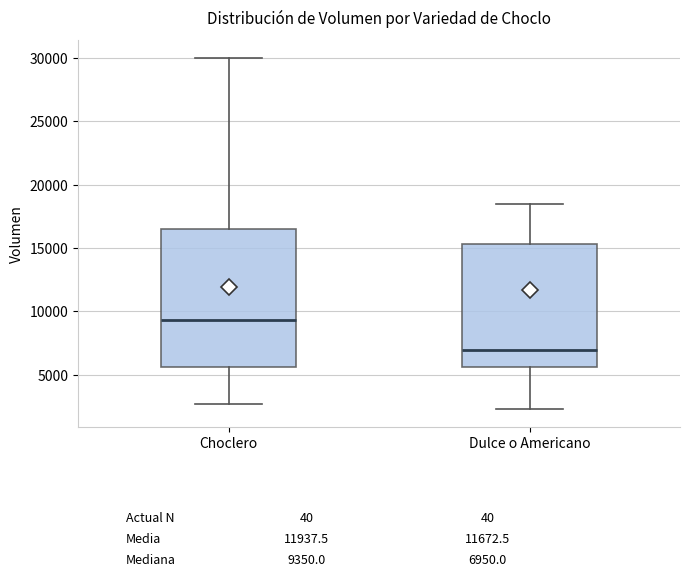

Which box's median line is the lowest?

Dulce o Americano